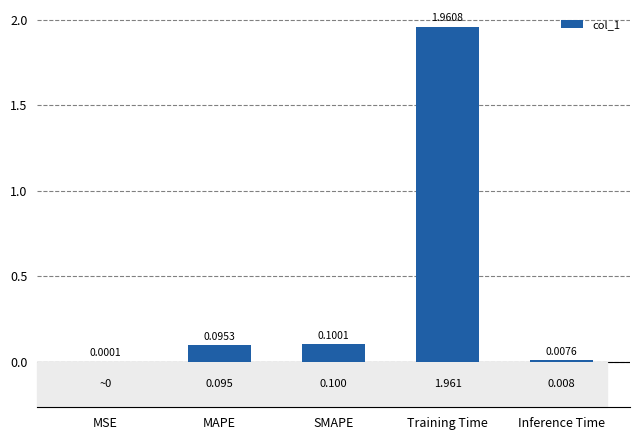

Which has a higher value, MAPE or Inference Time?

MAPE